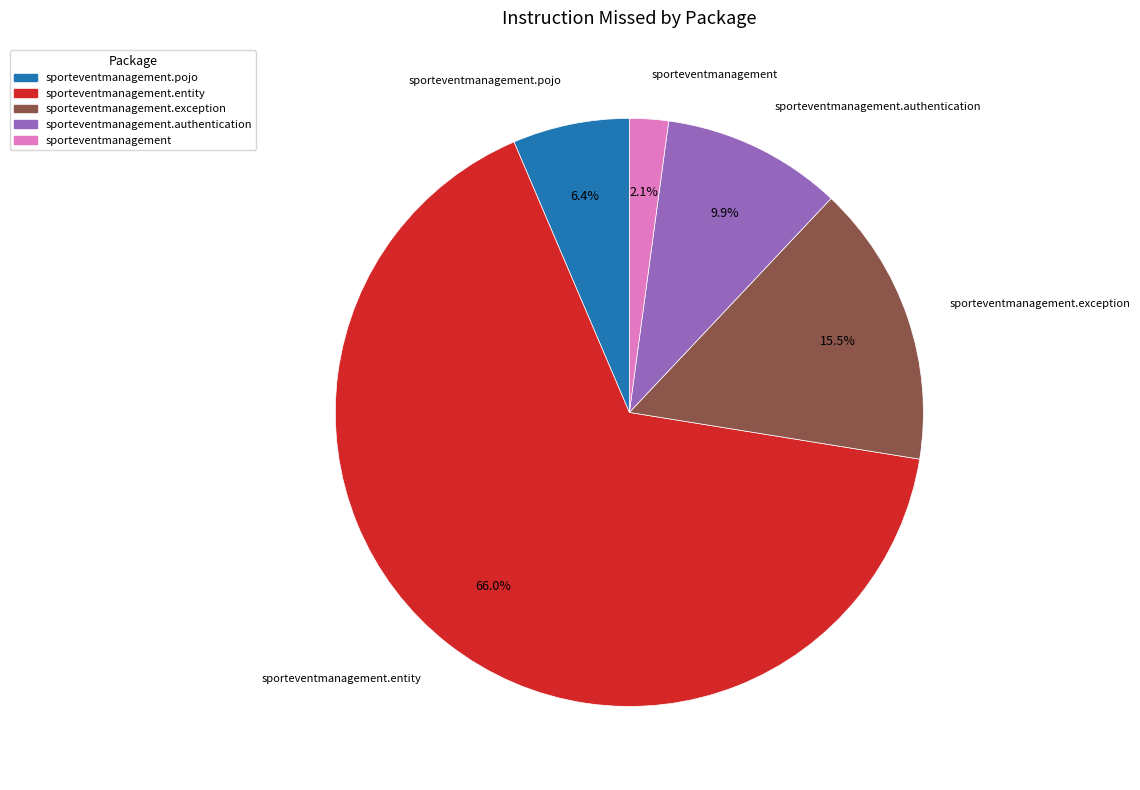

Is there any slice that represents more than half of the pie?

Yes